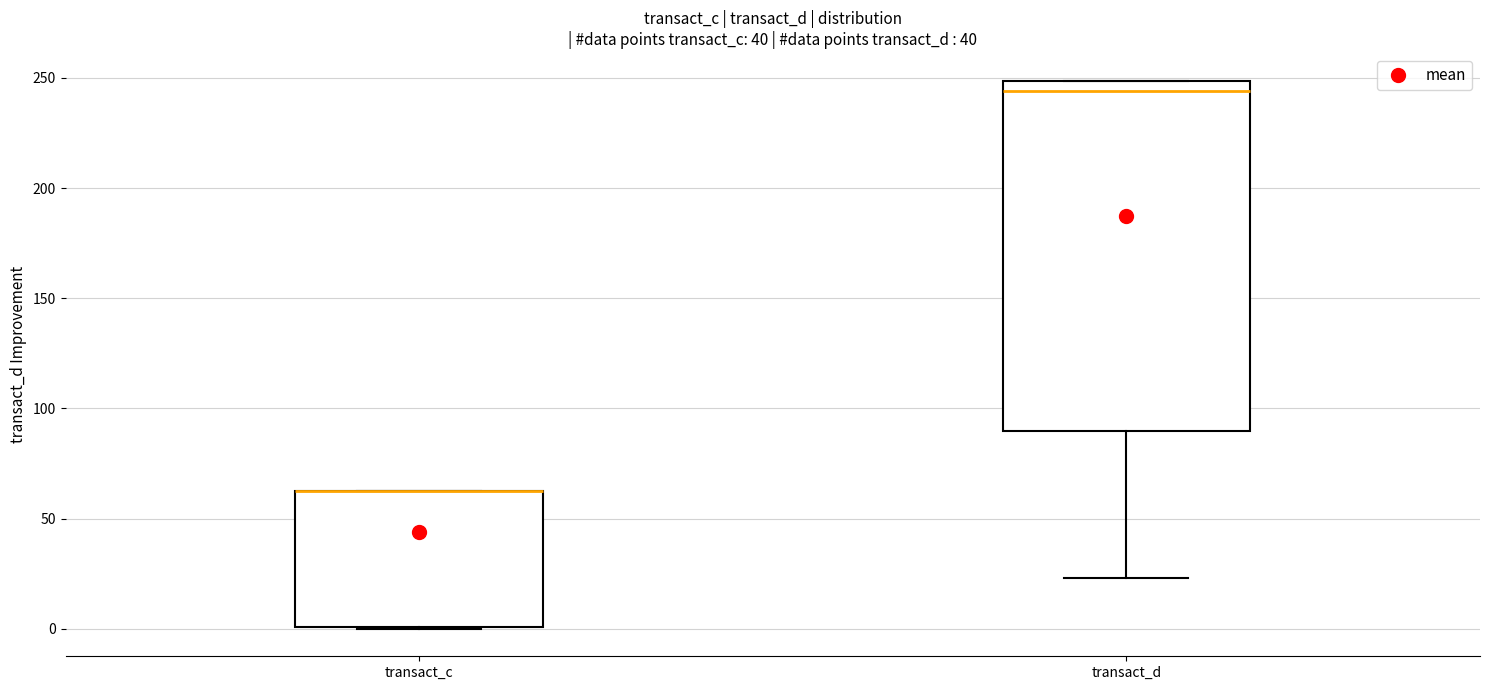

Reading left to right, read every box against the y-axis: the position of its median line, the range the box covers, and the ends of its whiskers. The values are not printed on the chart, so give them approximately, as read against the axis.

transact_c: median 60 (drawn on the box's upper edge), box 0 to 60, whiskers 0 to 60
transact_d: median 245, box 90 to 250, whiskers 25 to 250